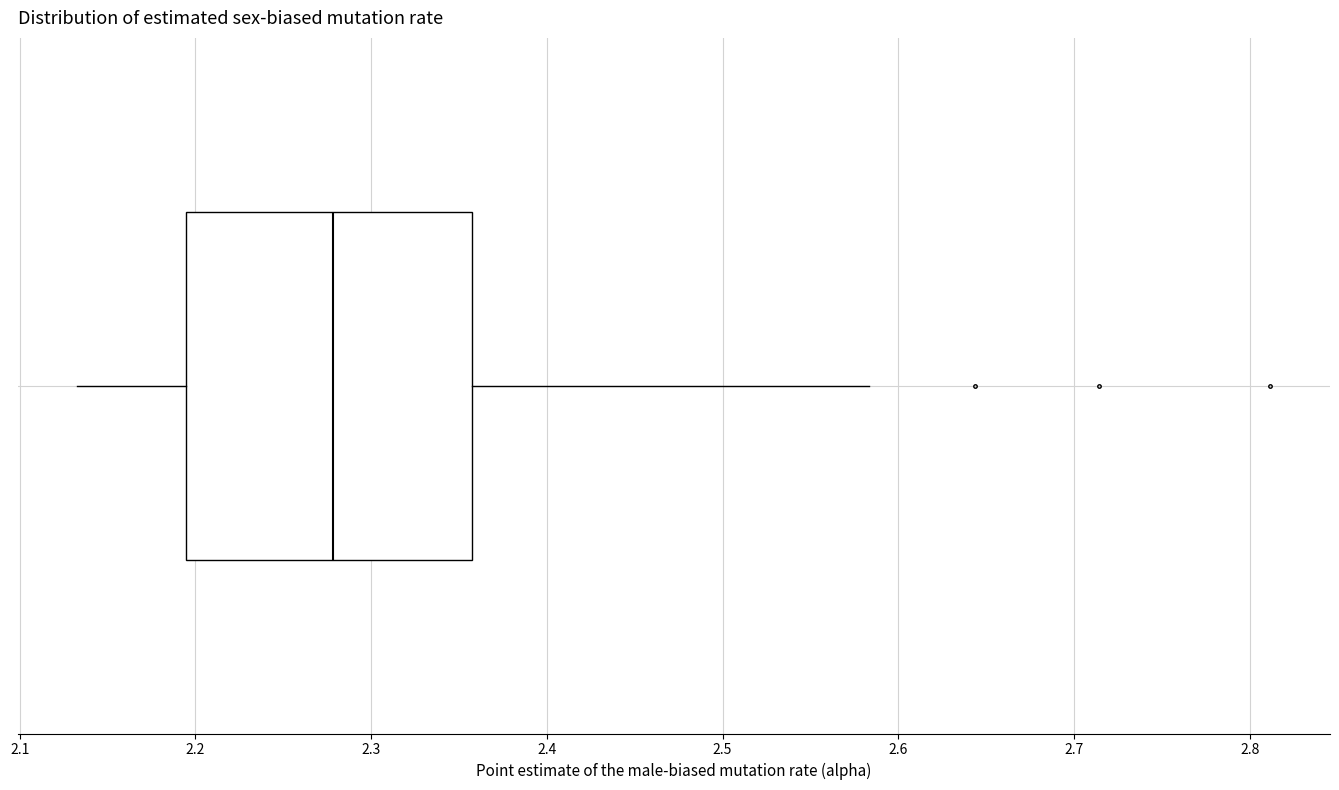

Transcribe this box plot: give where the median line is, the range the box spans, and where the two whiskers end, as read against the x-axis. The values are not printed on the chart, so give them approximately, as read against the axis.

median 2.28, box 2.19 to 2.36, whiskers 2.13 to 2.58